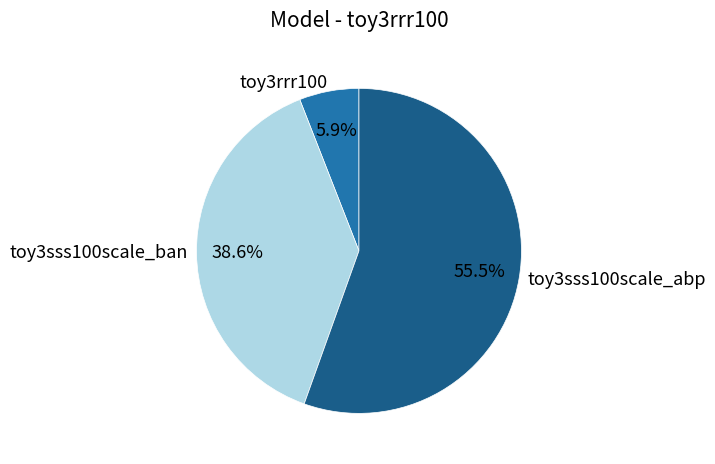

Is there a majority slice in this chart?

Yes